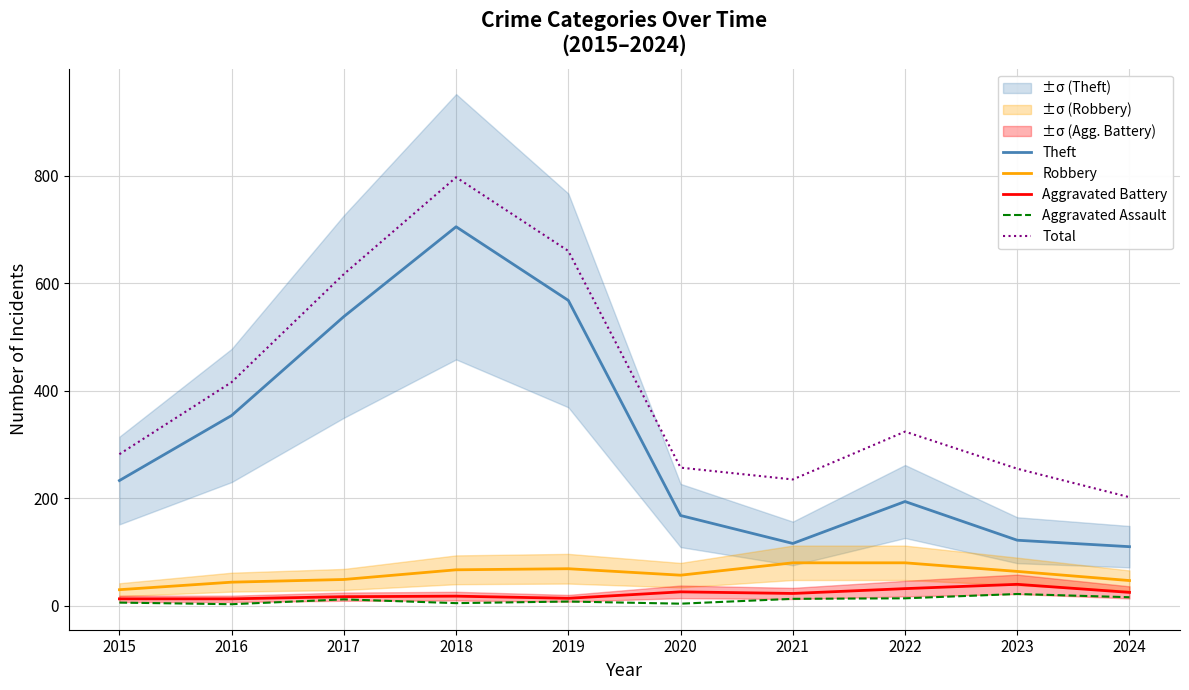

What is the difference between the Theft values at 2019 and 2024?

458